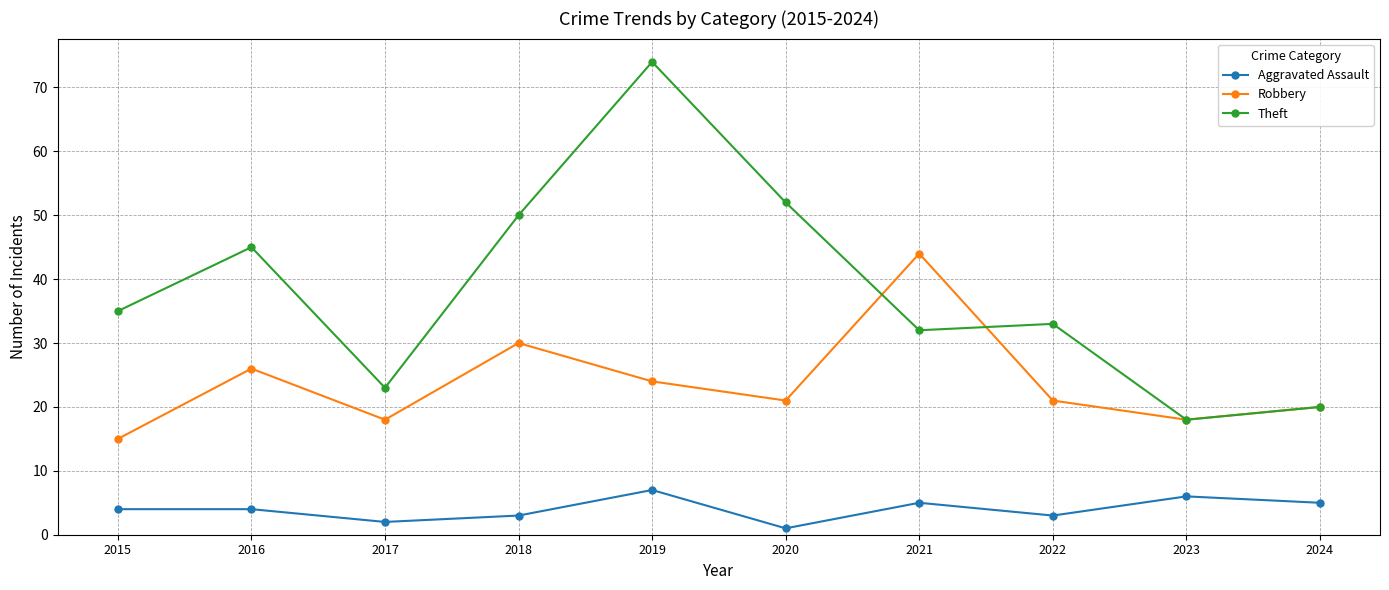

Read the Theft value at 2015.

35